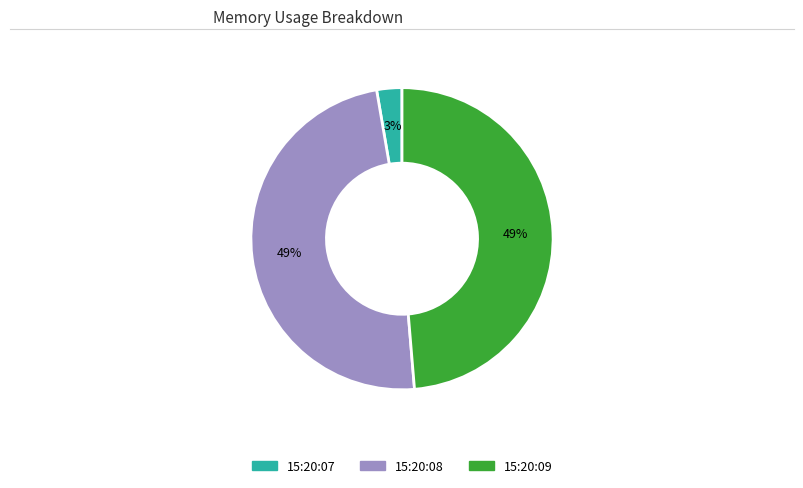

Does any single category account for the majority?

No